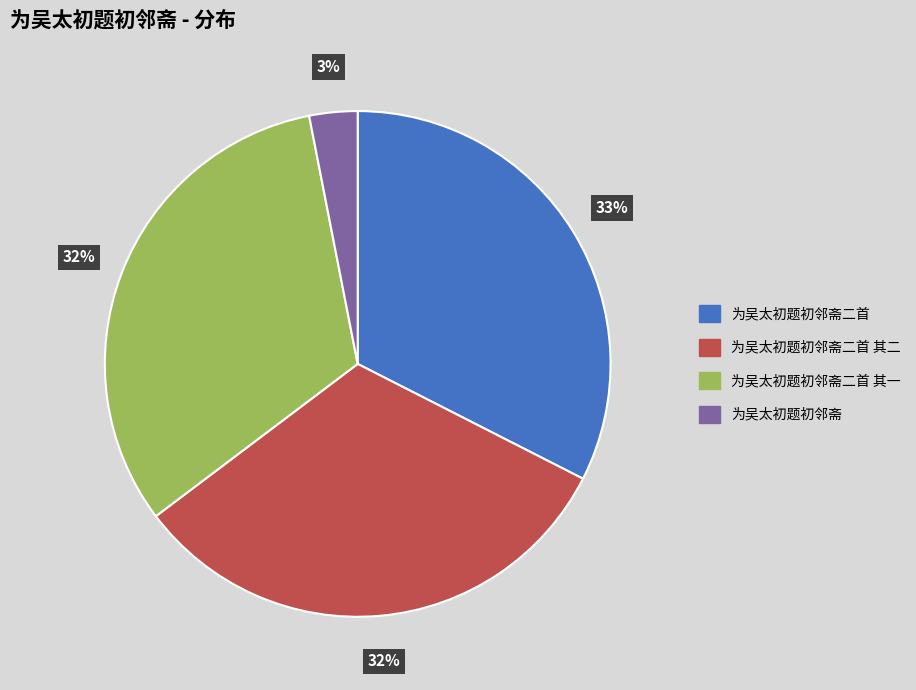

The 为吴太初题初邻斋 slice represents 18% of the pie. True or false?

False